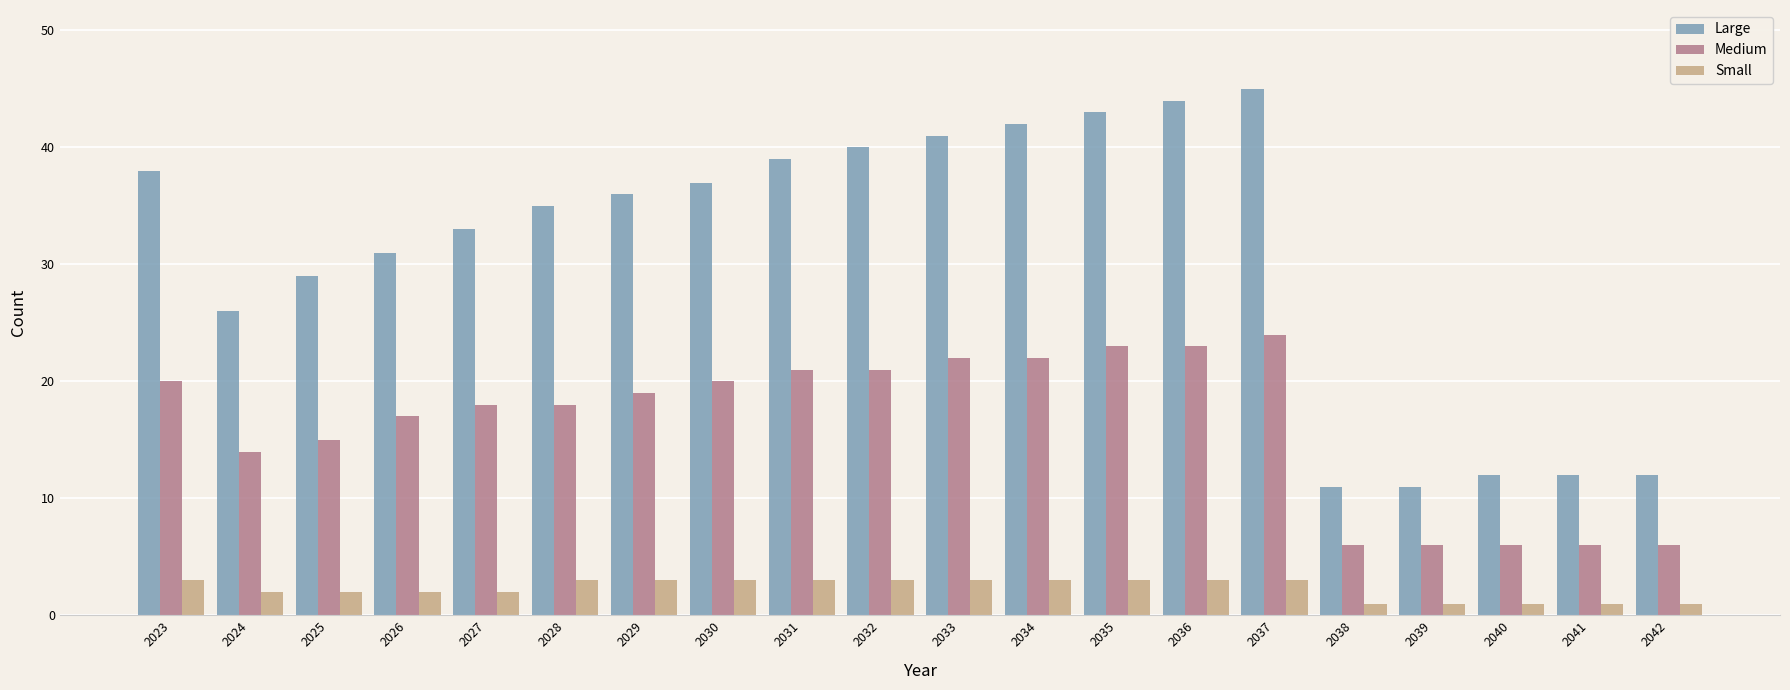

What is the value of the Small bar at the 3rd from the left?

2